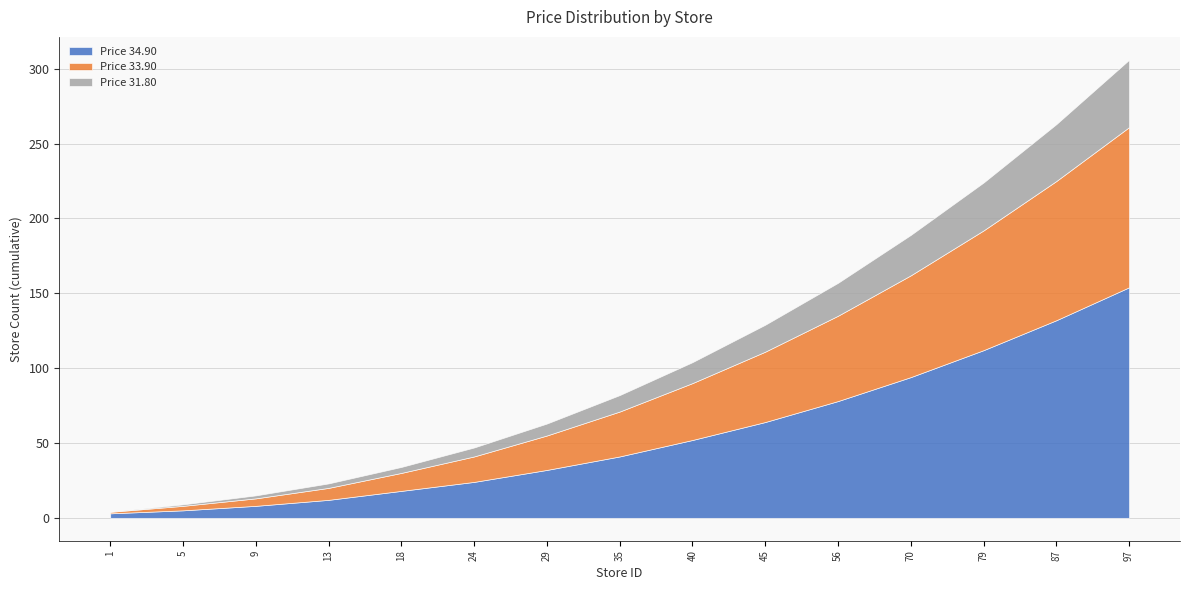

Which series has the largest total across all categories?

Price 34.90